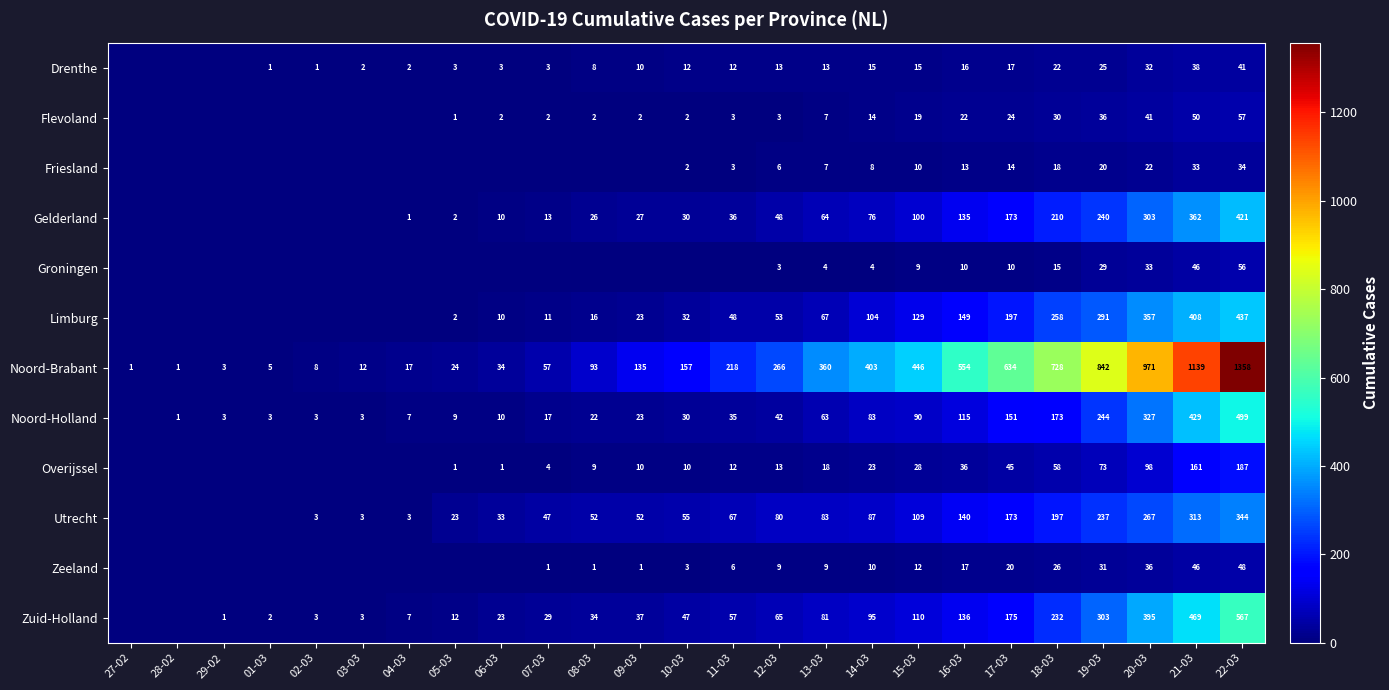

Between 14-03 and 01-03, which is larger?

14-03